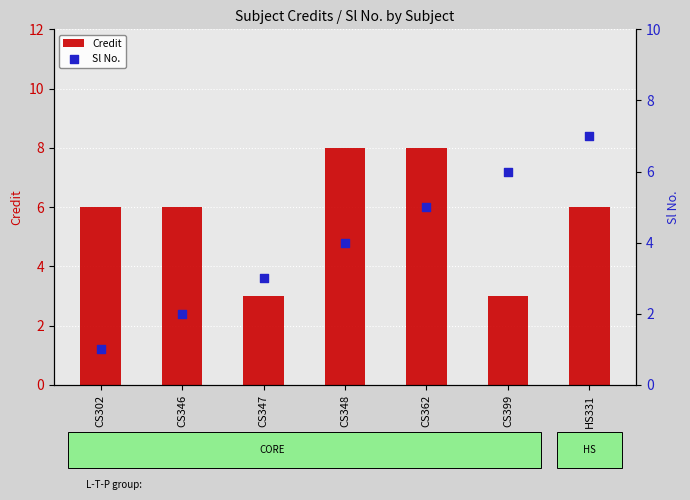

Which series has the largest total across all categories?

Credit